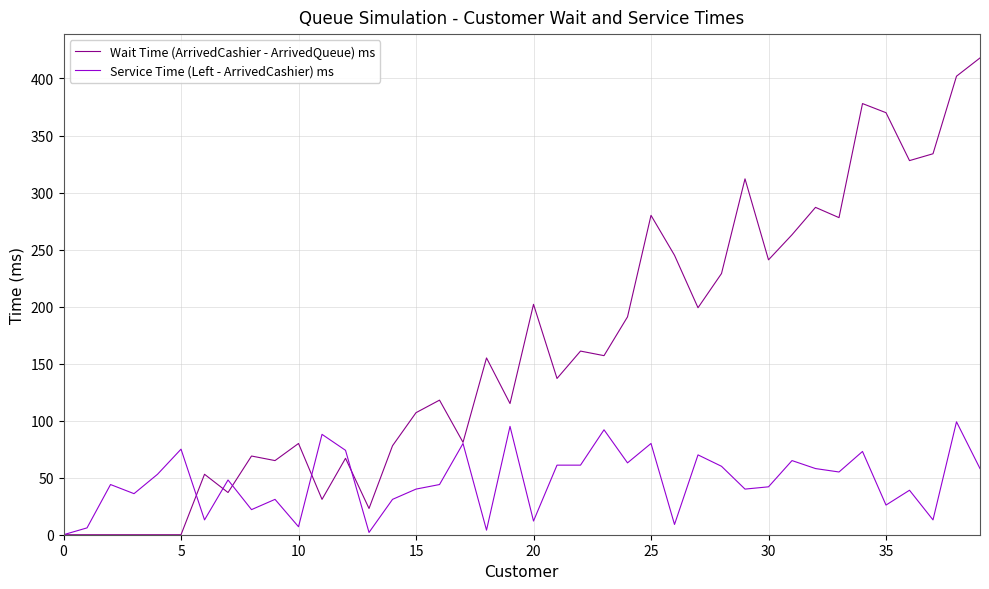

List the series in order of their overall mean, lowest first.

Service Time (Left - ArrivedCashier) ms, Wait Time (ArrivedCashier - ArrivedQueue) ms